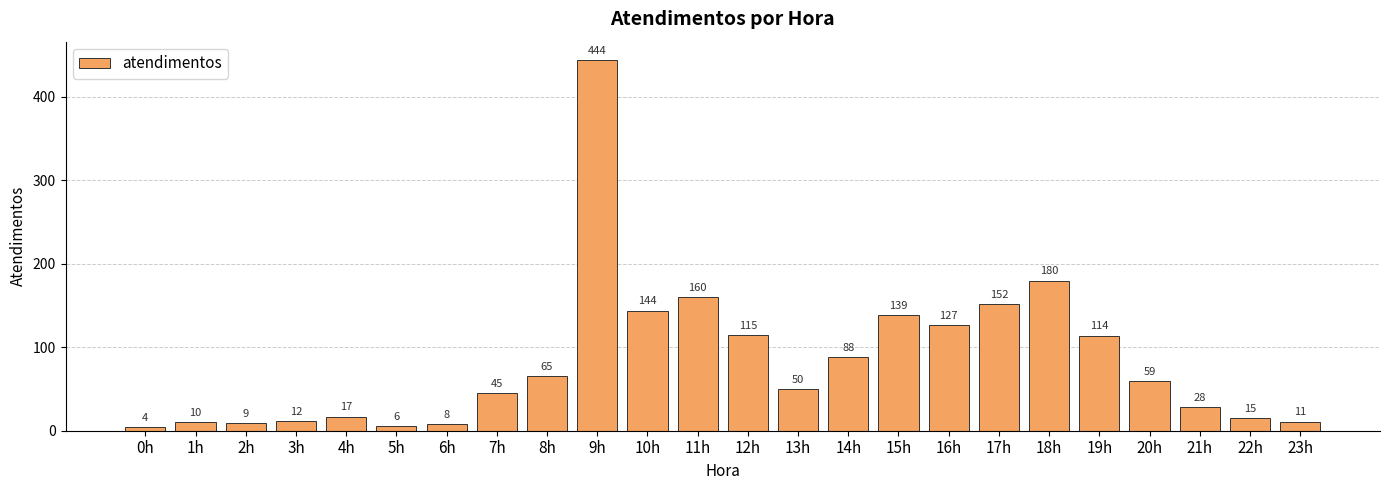

How many distinct data groups are displayed?

1